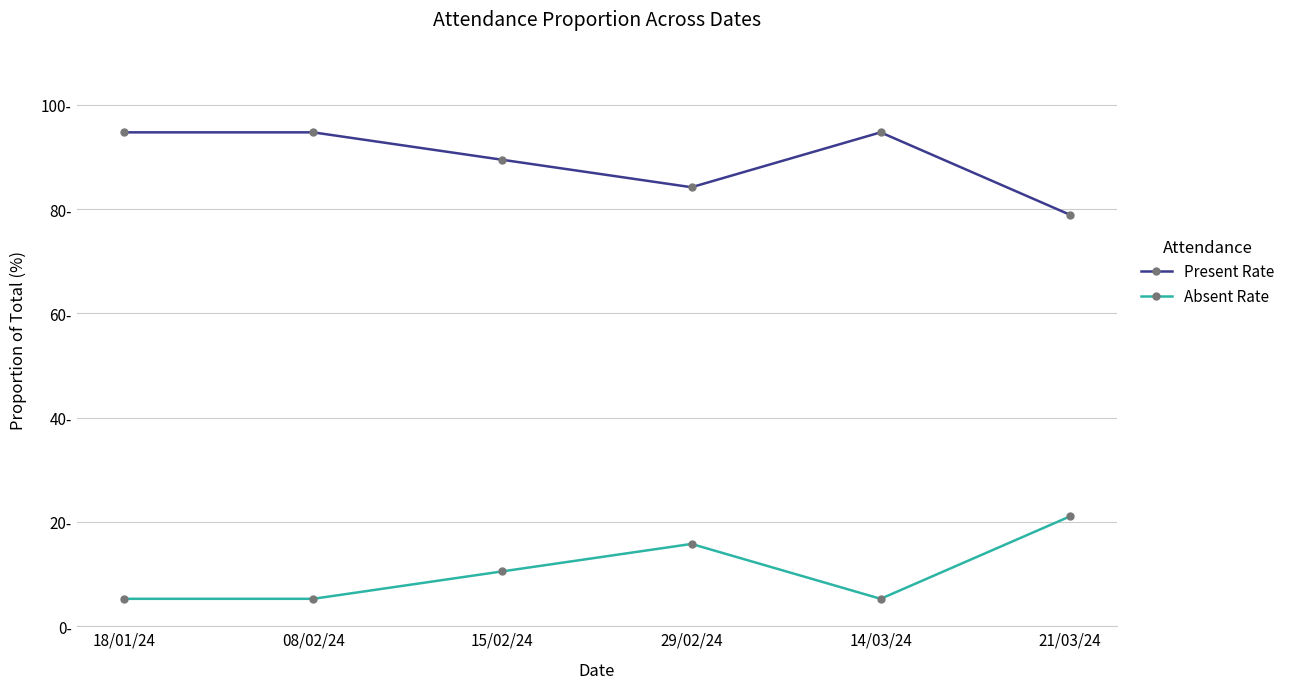

The Present Rate series shows 89.5 at 15/02/24. True or false?

True